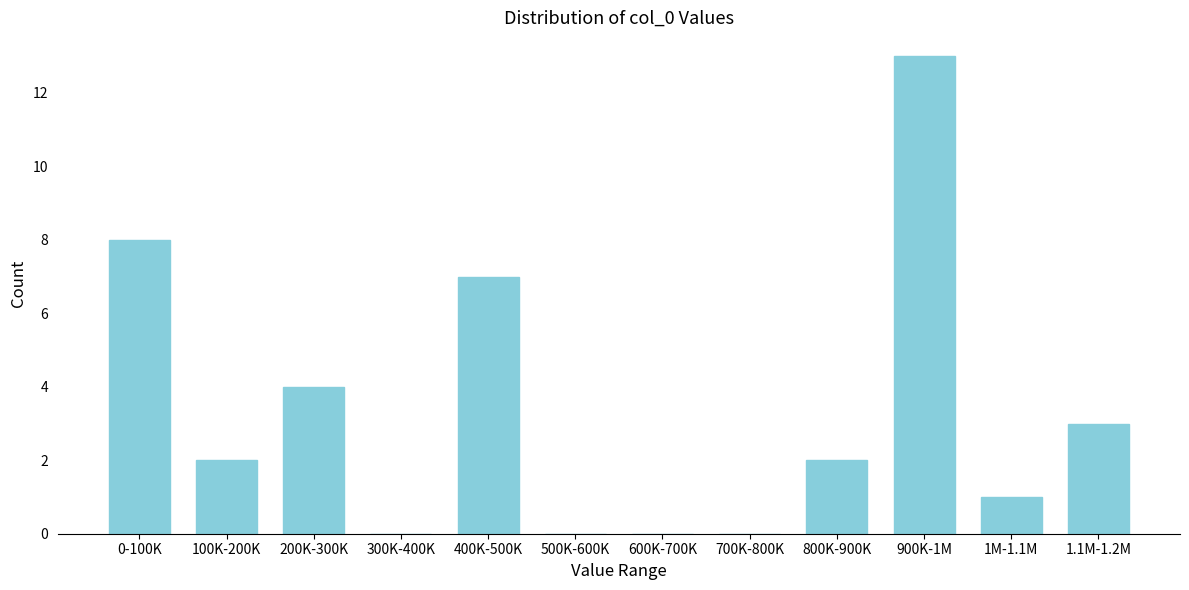

Reading left to right, extract all data points from this chart.

0-100K=8	100K-200K=2	200K-300K=4	300K-400K=0	400K-500K=7	500K-600K=0	600K-700K=0	700K-800K=0	800K-900K=2	900K-1M=13	1M-1.1M=1	1.1M-1.2M=3